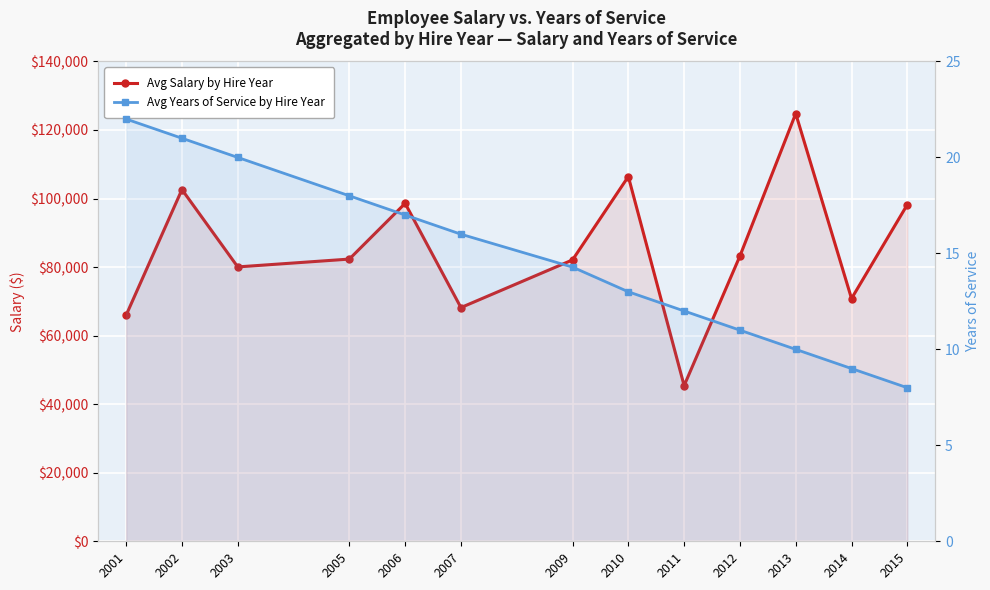

What are all the series names shown in the legend?

Avg Salary by Hire Year, Avg Years of Service by Hire Year